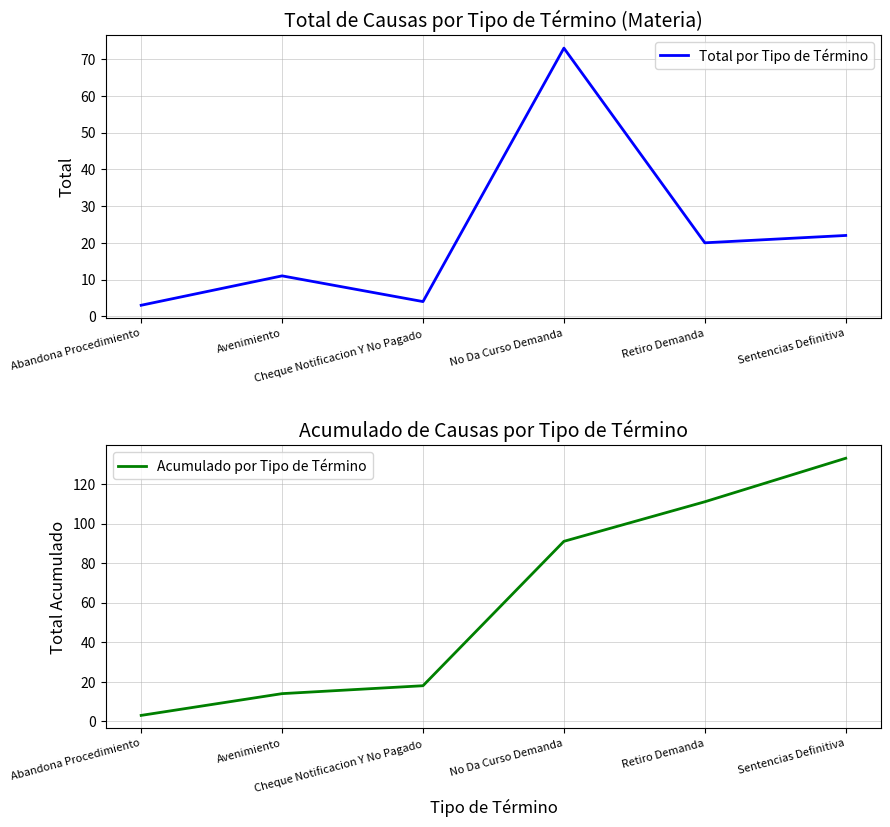

Rank the series by their average value, from highest to lowest.

Acumulado por Tipo de Término, Total por Tipo de Término